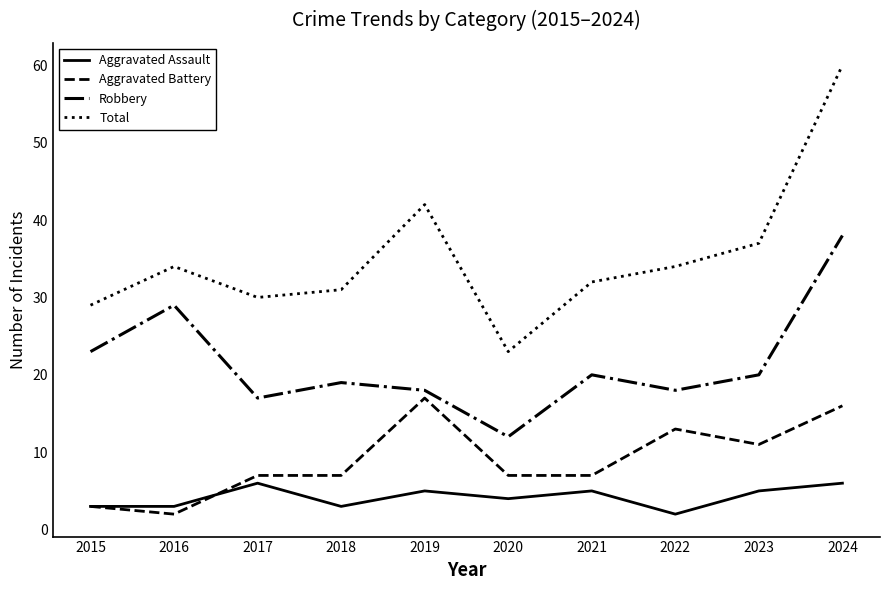

What is the maximum value shown in the chart?

60